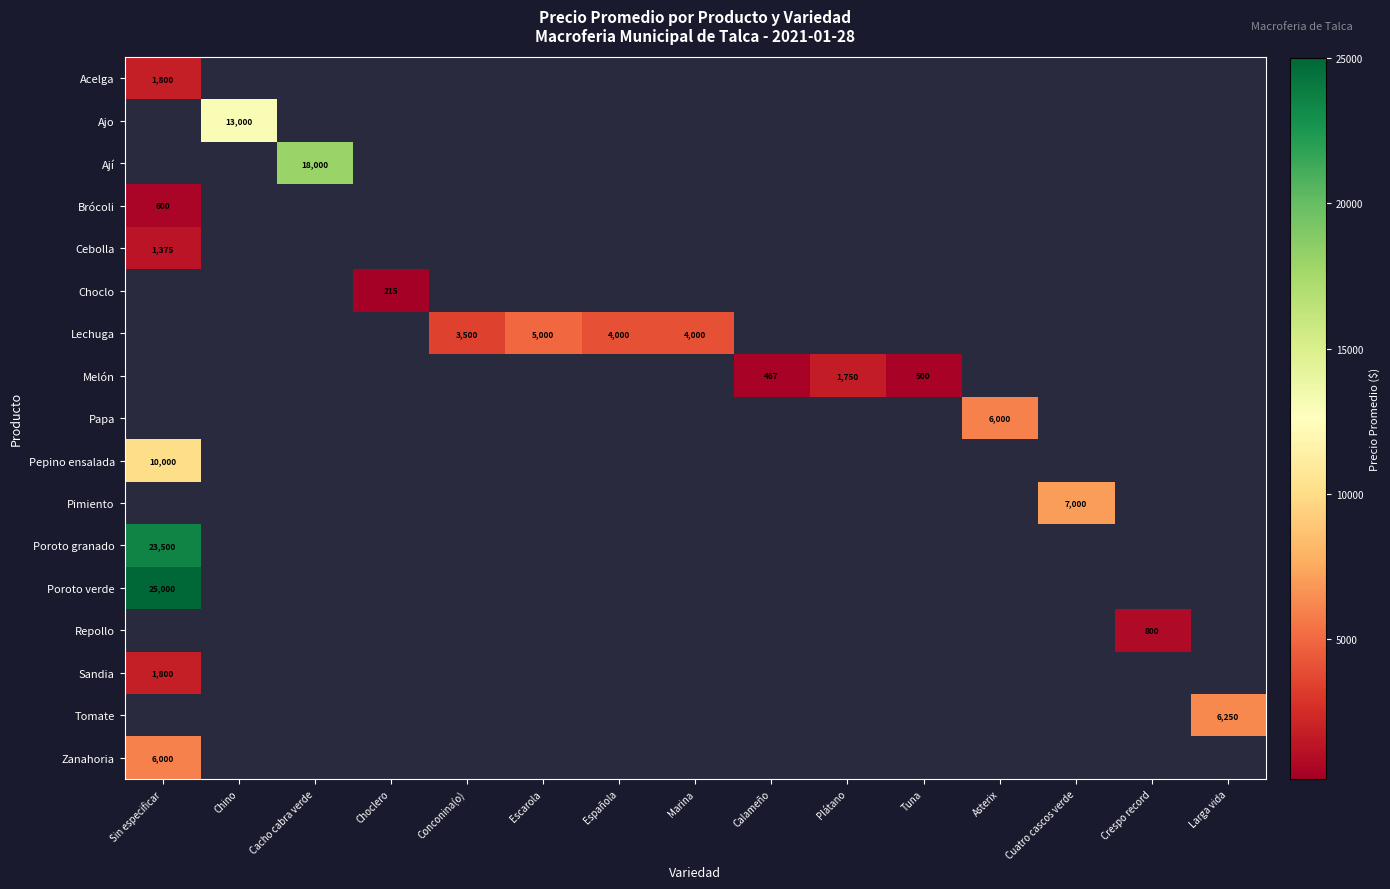

Is it true that Sandia equals 1800 at Sin especificar?

True